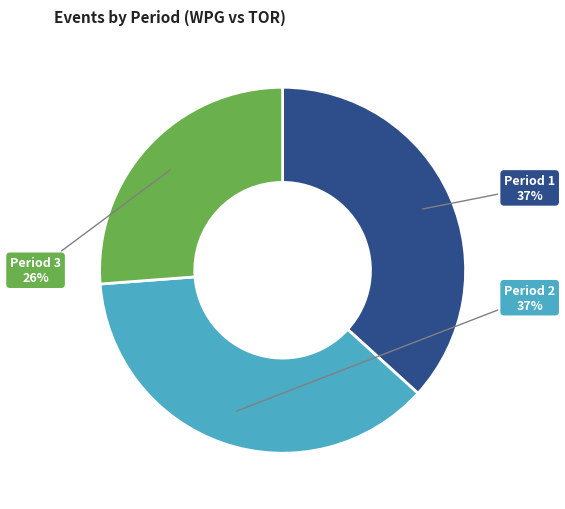

To the nearest percent, what is the difference between the largest and smallest slice percentages?

11%